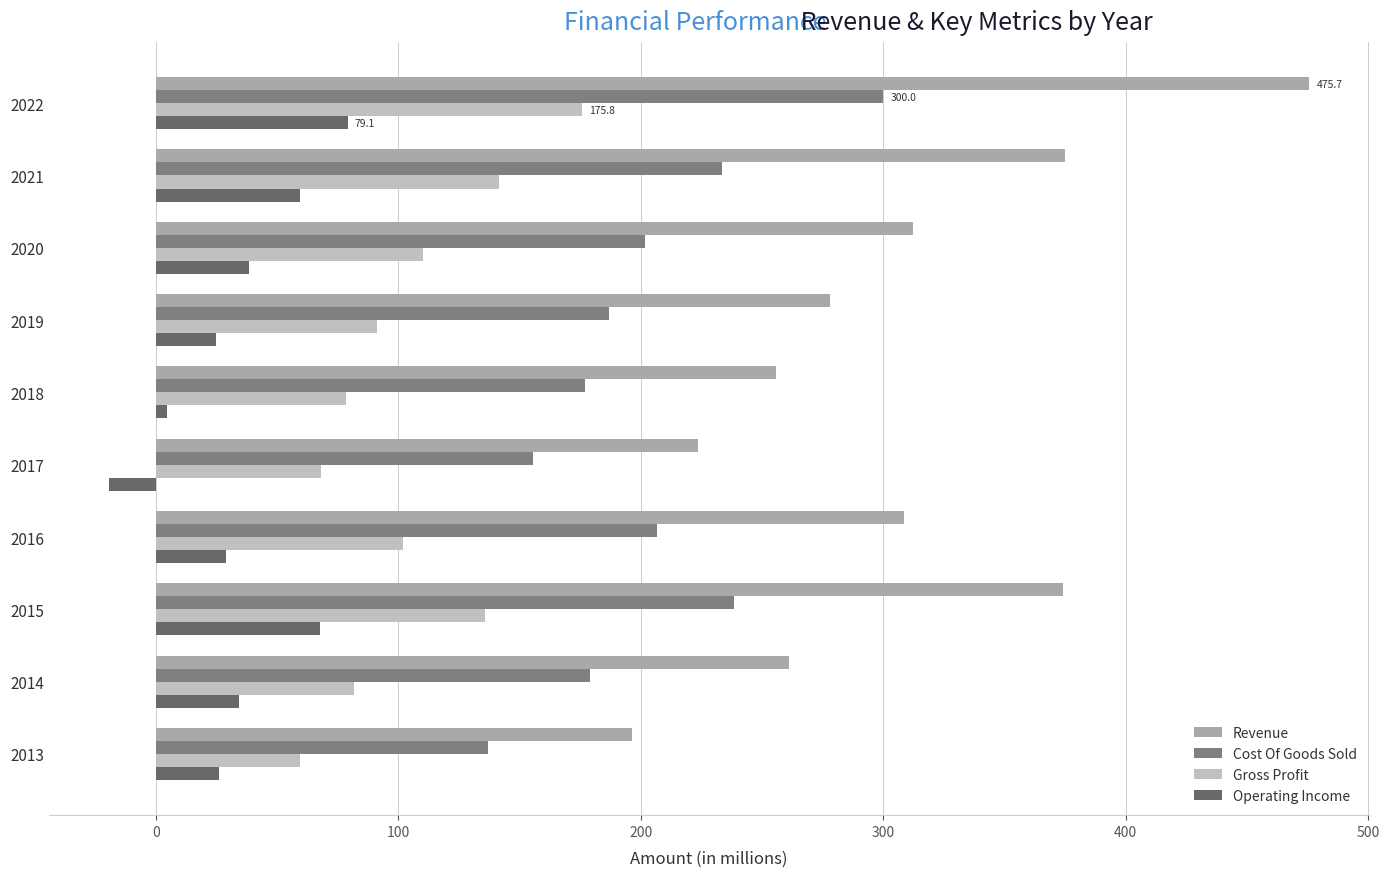

Reading left to right, list all the values displayed in this chart.

Revenue: 475.7	375.1	312.2	278.1	255.8	223.7	308.7	374.1	261.0	196.4
Cost Of Goods Sold: 300.0	233.7	201.9	187.0	177.2	155.5	206.8	238.3	179.3	136.9
Gross Profit: 175.8	141.4	110.3	91.1	78.6	68.2	101.9	135.8	81.7	59.5
Operating Income: 79.1	59.5	38.4	24.7	4.6	-19.3	29.0	67.7	34.5	26.1